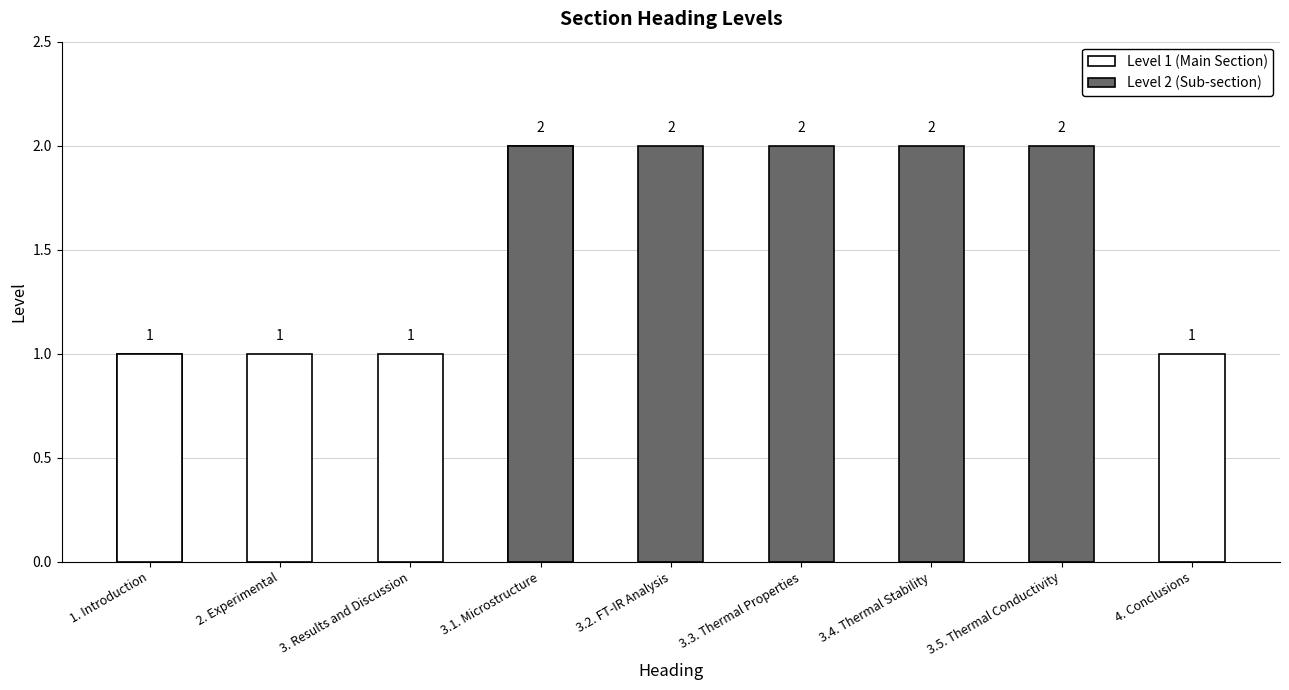

Rank the categories by value from highest to lowest.

3.1. Microstructure, 3.2. FT-IR Analysis, 3.3. Thermal Properties, 3.4. Thermal Stability, 3.5. Thermal Conductivity, 1. Introduction, 2. Experimental, 3. Results and Discussion, 4. Conclusions